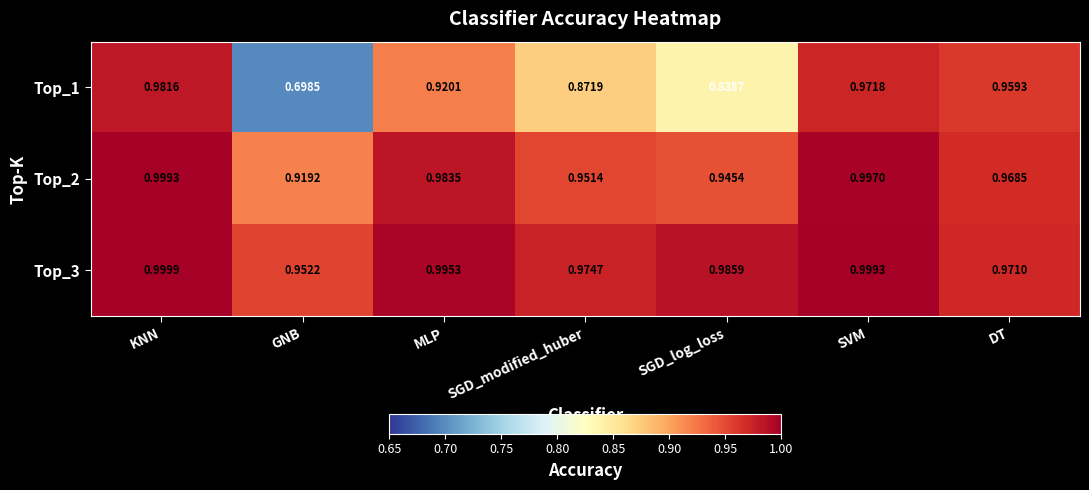

Which series has the largest total across all categories?

Top_3